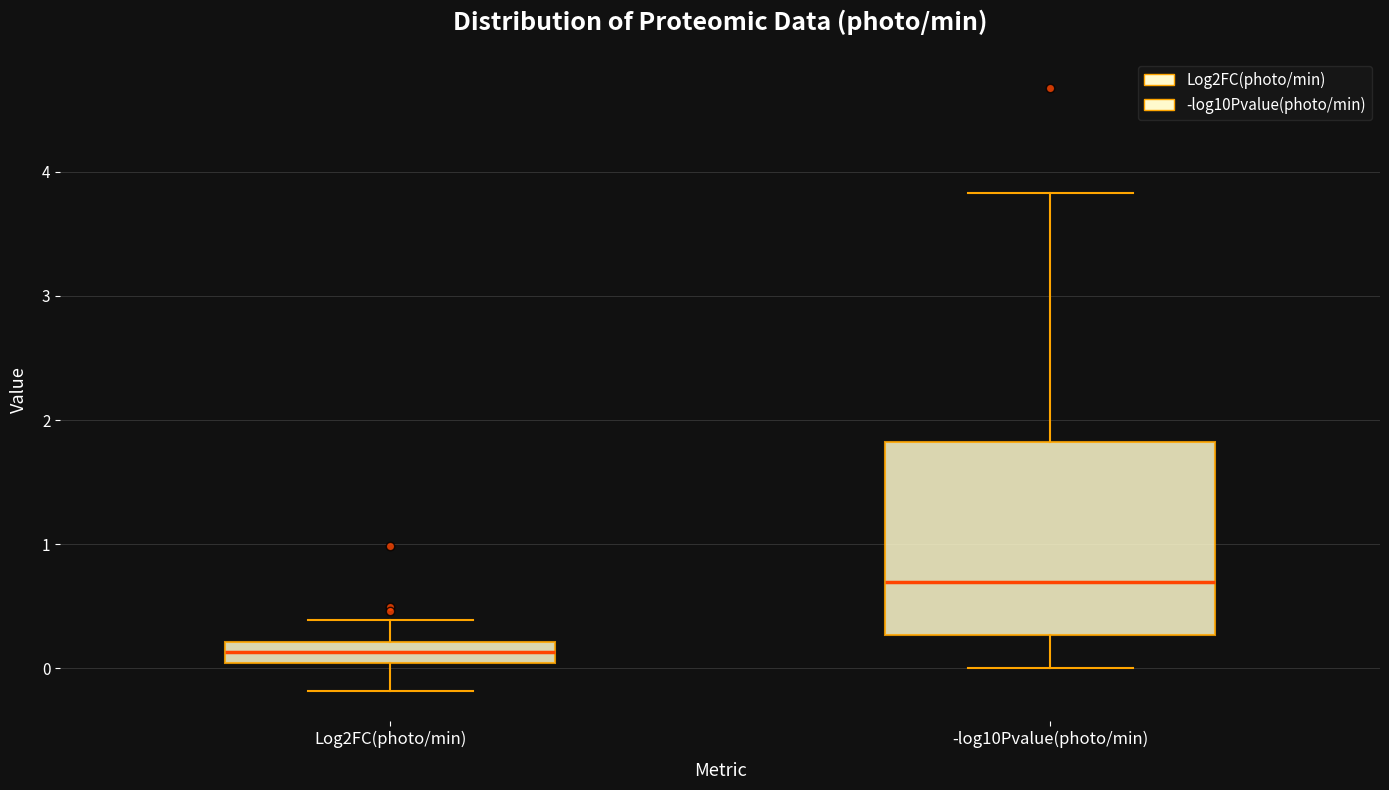

Which box has the lowest median line?

Log2FC(photo/min)